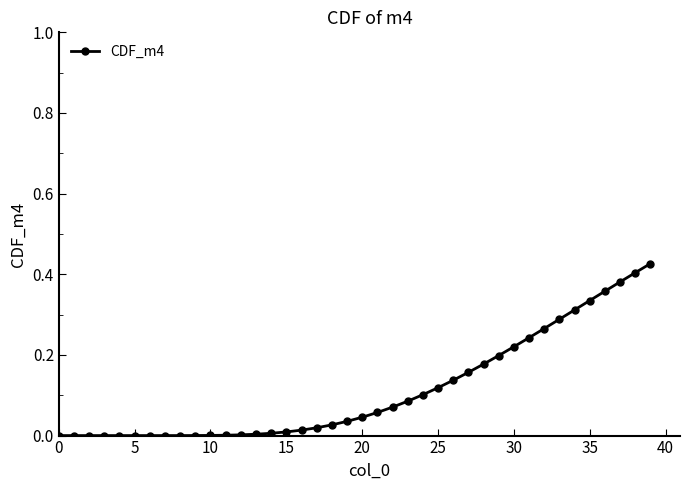

What is the sum of all values?

4.5